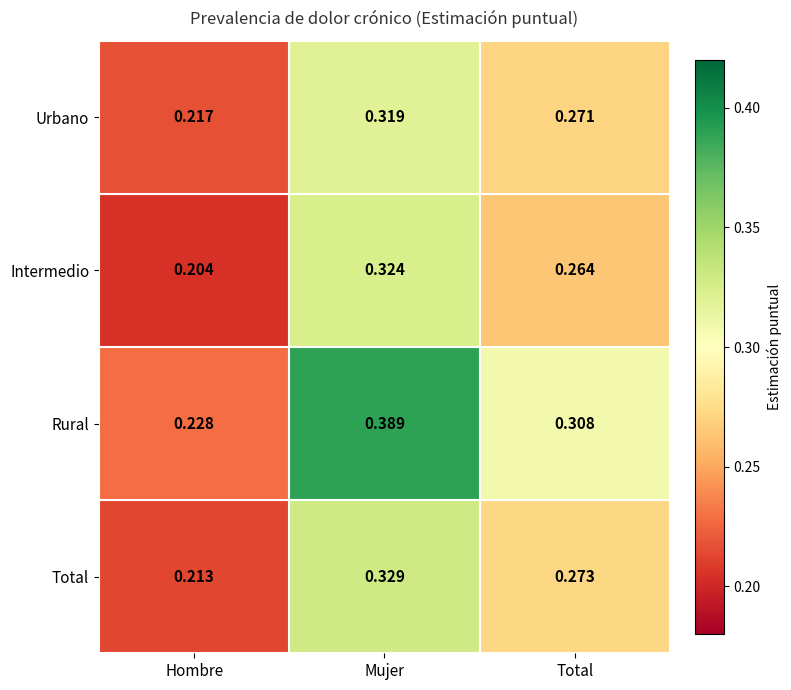

Which series has the largest range (max minus min)?

Rural